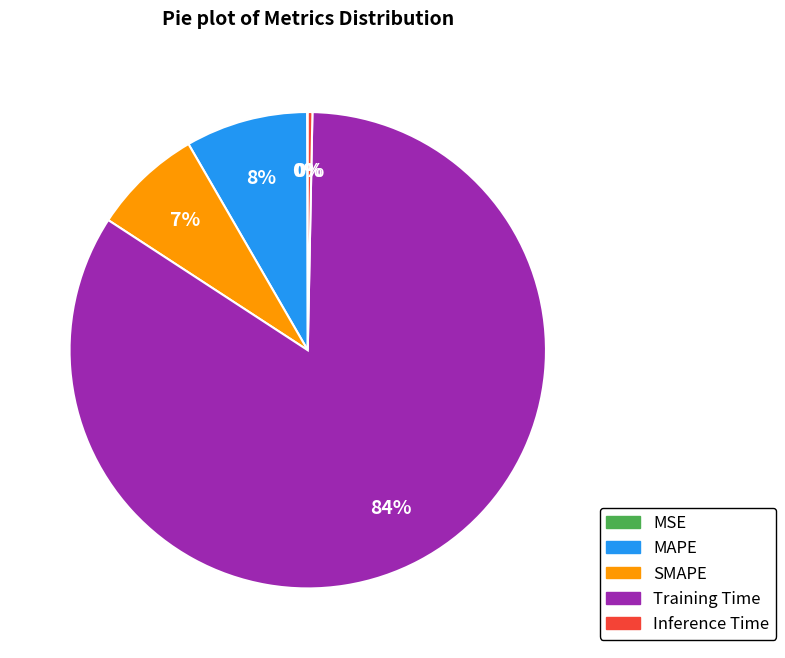

Which slice is the largest?

Training Time